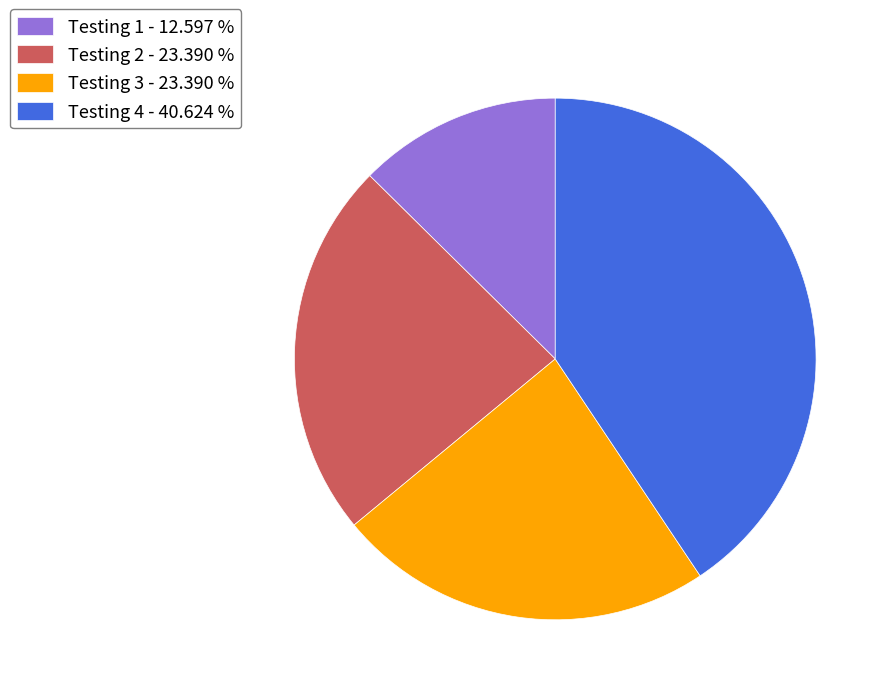

What is the ratio of the value at Testing 3 - 23.390 % to the value at Testing 1 - 12.597 %?

1.9